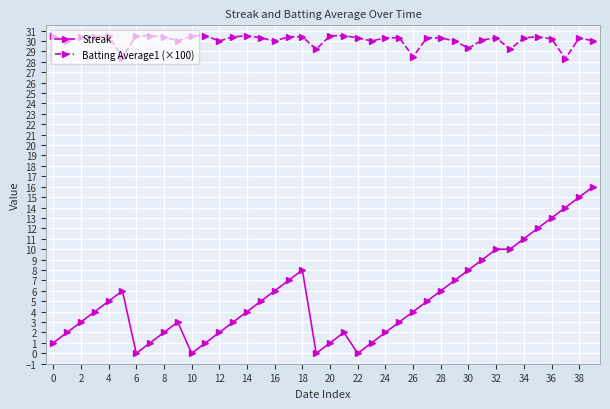

What is the maximum value shown in the chart?

30.5